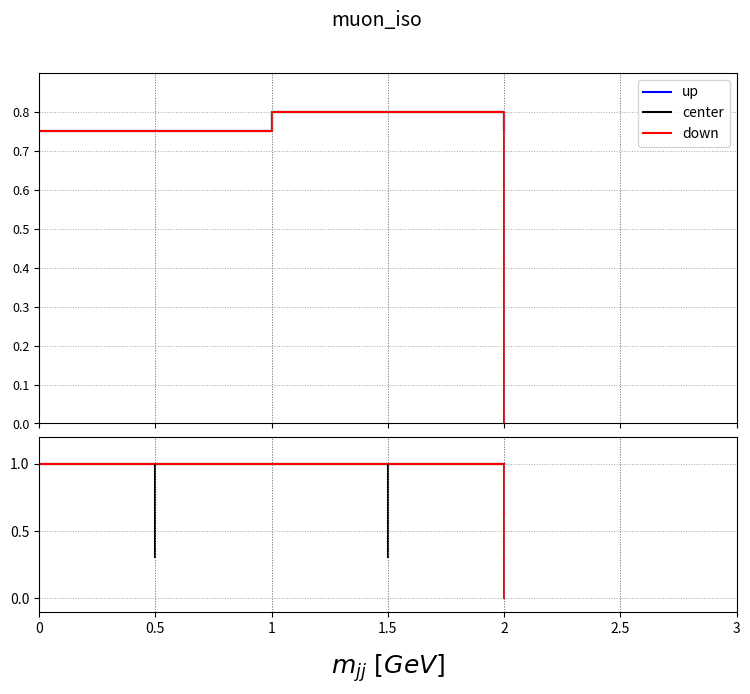

True or false: up has more than 0 points higher than both neighbors.

False